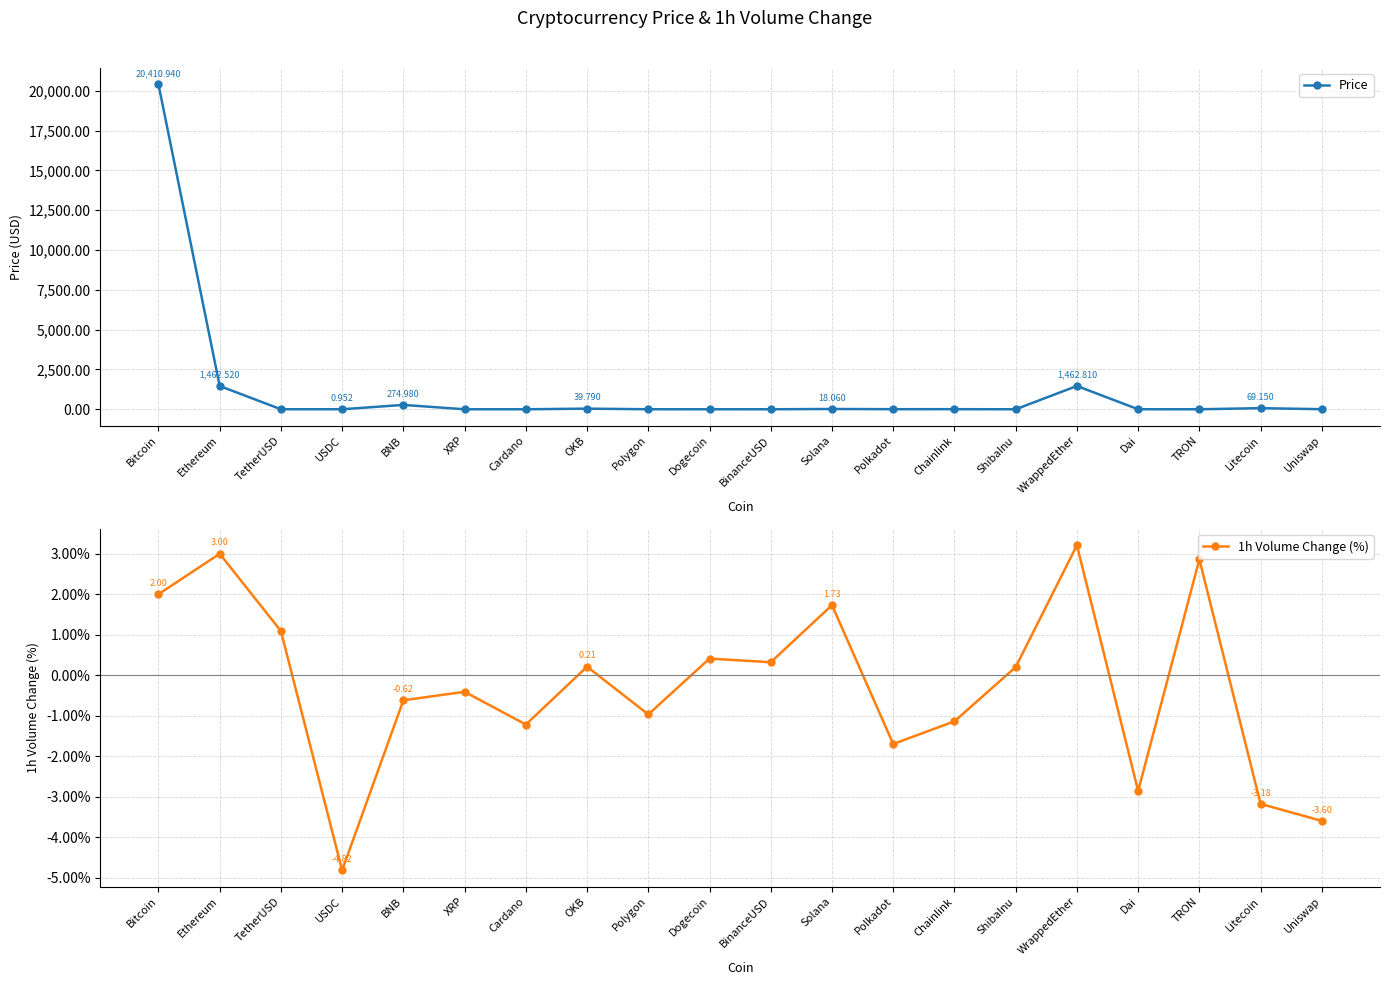

Which series ends up on top after the final intersection of 1h Volume Change (%) and Price?

Price